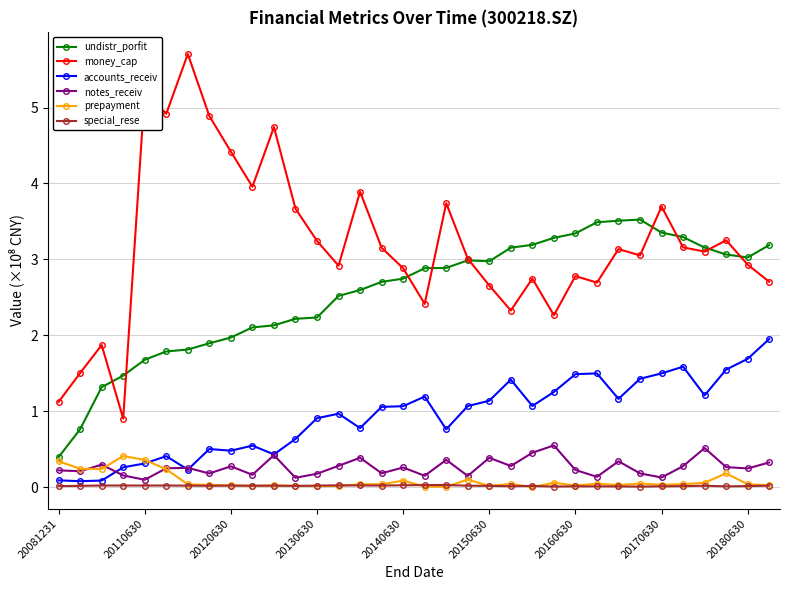

What is the value of the undistr_porfit point at the 11th from the left?

2.1